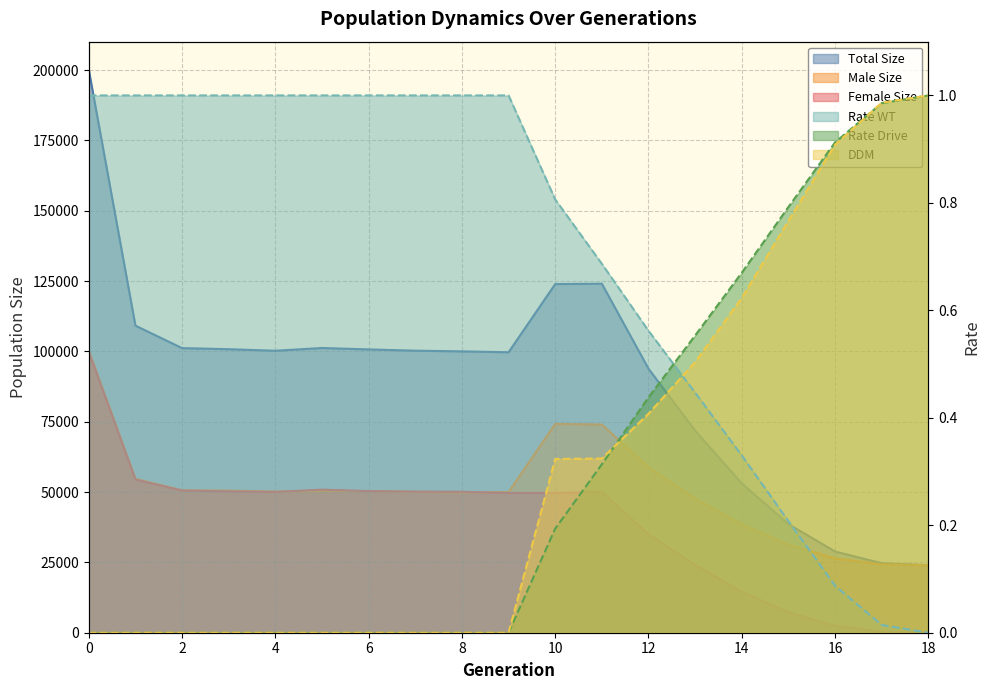

How many data points in male_size are above 50181?

9